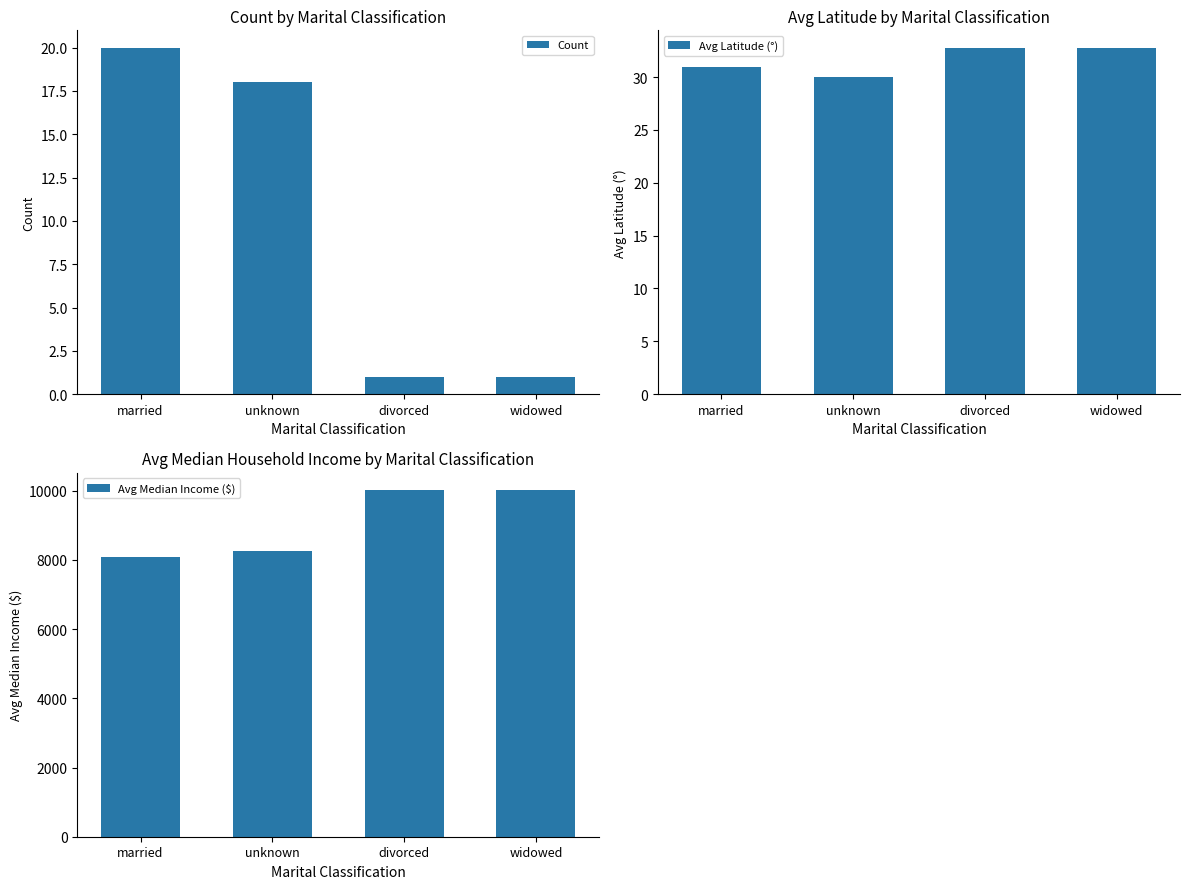

What is the greatest value displayed?

10019.0